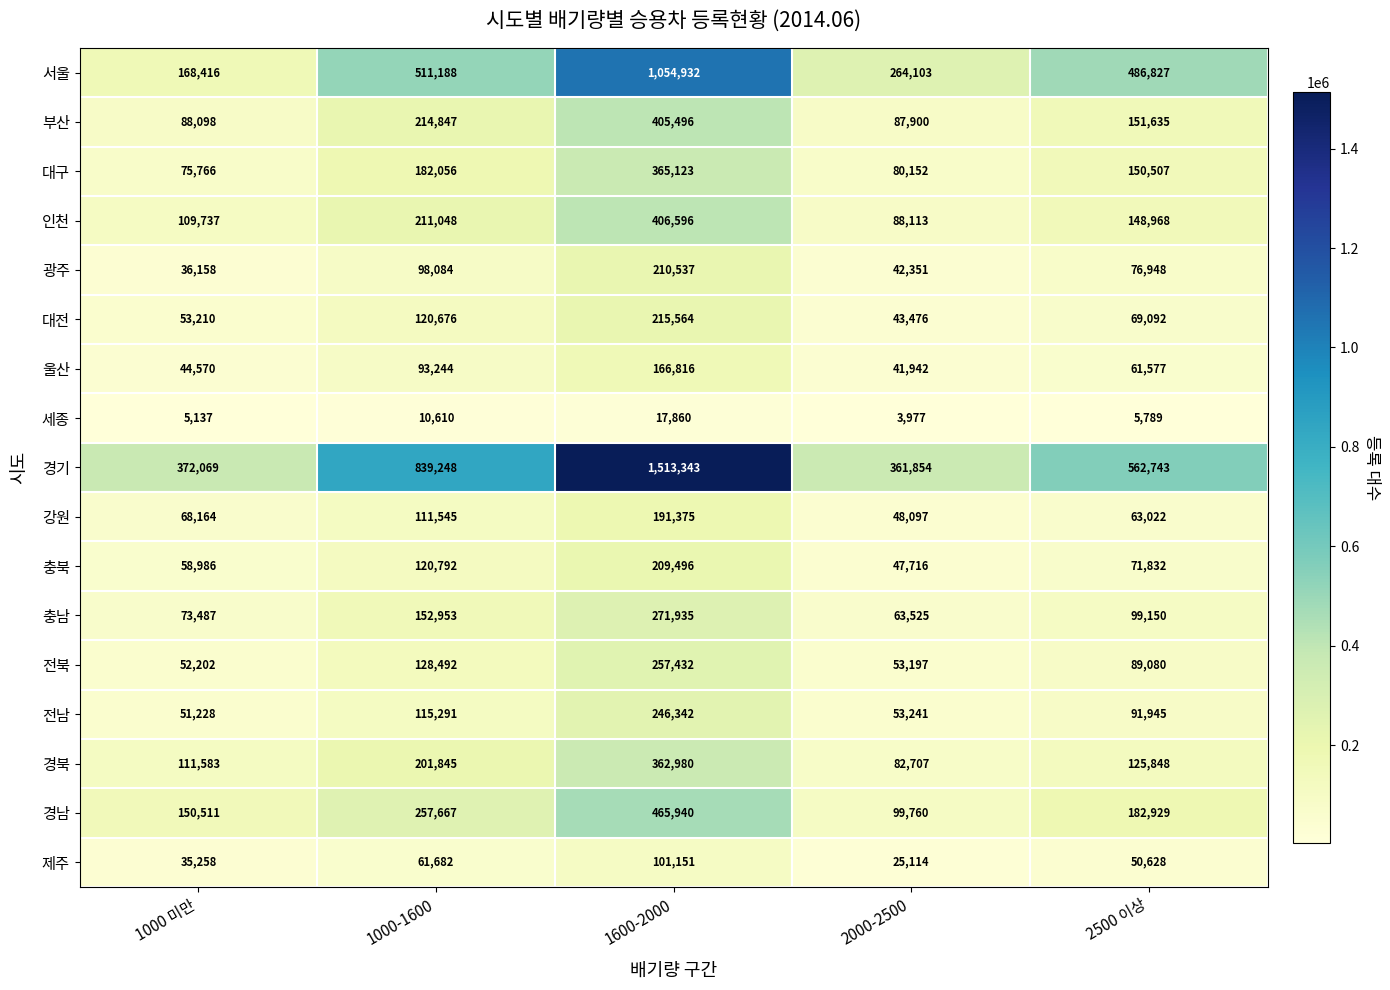

The 경남 series shows 182929 at 2500 이상. True or false?

True